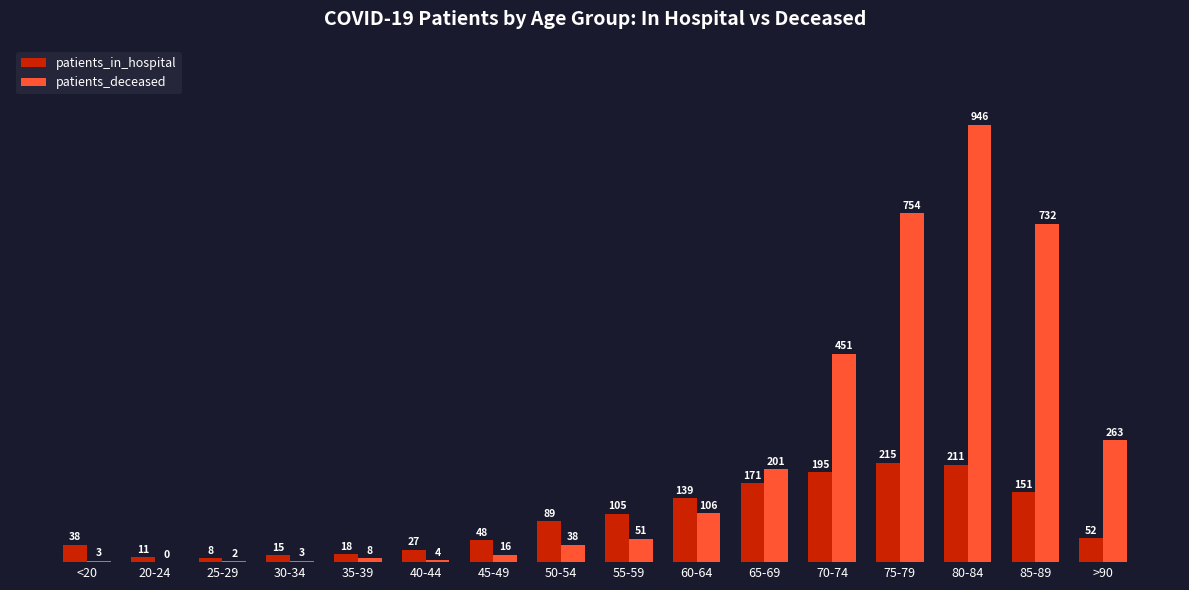

Are the bars grouped side by side (vs. stacked)?

Yes